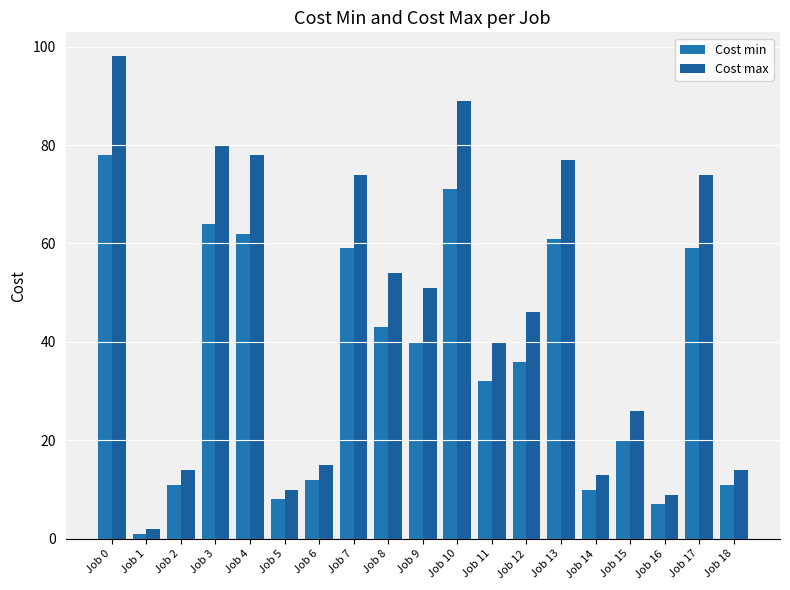

What is the value of the Cost max bar at the 11th from the left?

89